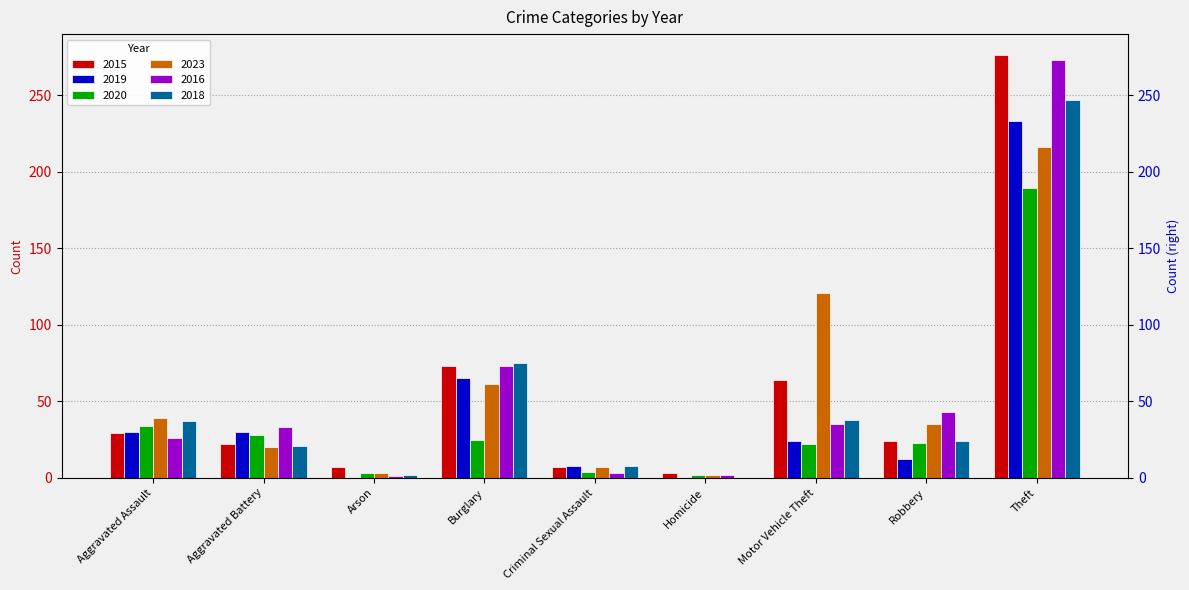

Which series has the largest total across all categories?

2015